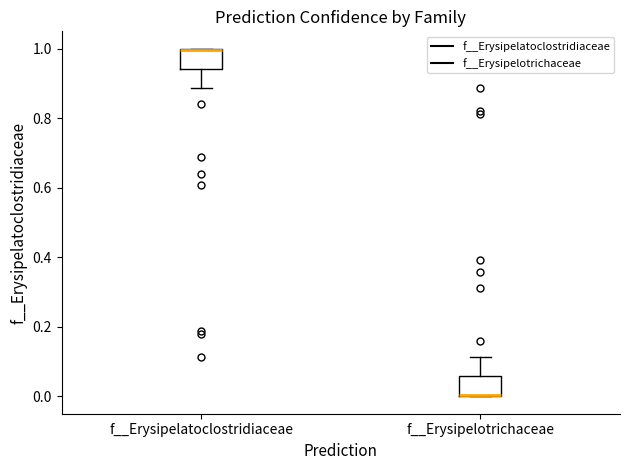

Reading left to right, read every box against the y-axis: the position of its median line, the range the box covers, and the ends of its whiskers. The values are not printed on the chart, so give them approximately, as read against the axis.

f__Erysipelatoclostridiaceae: median 1.00 (drawn on the box's upper edge), box 0.94 to 1.00, whiskers 0.88 to 1.00
f__Erysipelotrichaceae: median 0.00 (drawn on the box's lower edge), box 0.00 to 0.06, whiskers 0.00 to 0.12